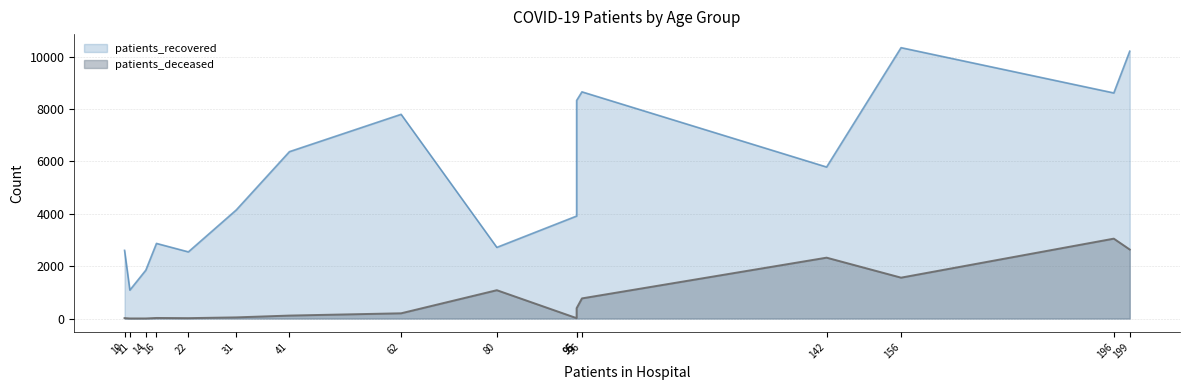

At how many categories does at least one series exceed 3196?

10